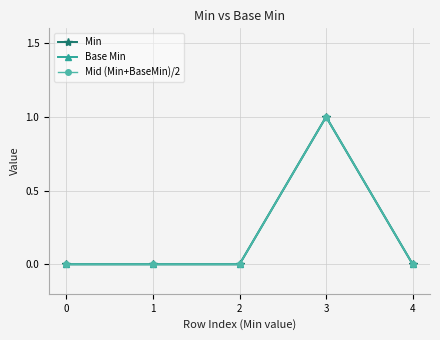

At 1, list the series in order from smallest to largest.

Min, Base Min, Mid (Min+BaseMin)/2